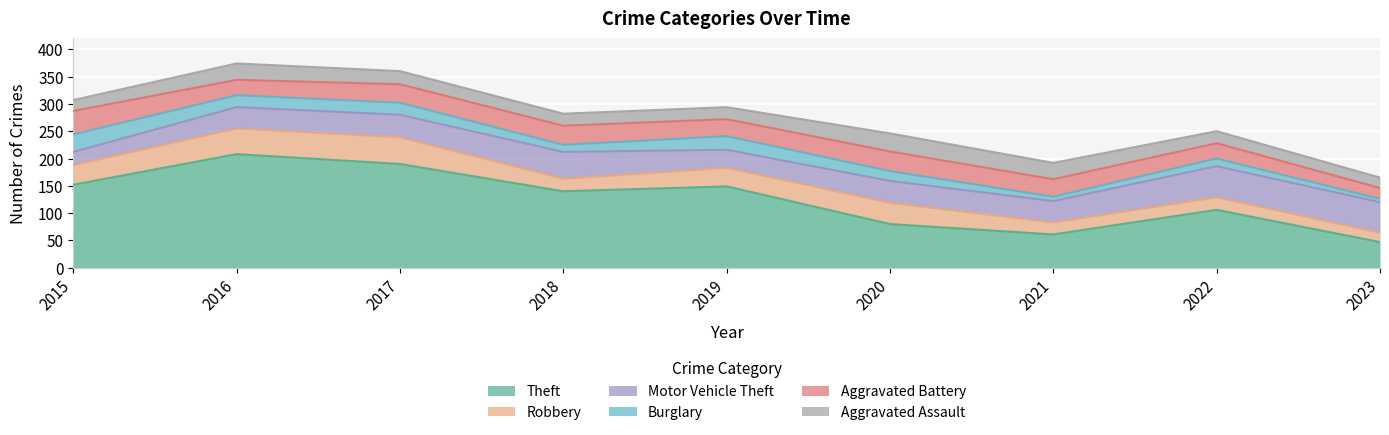

What is the total value across all series at 2023?

165